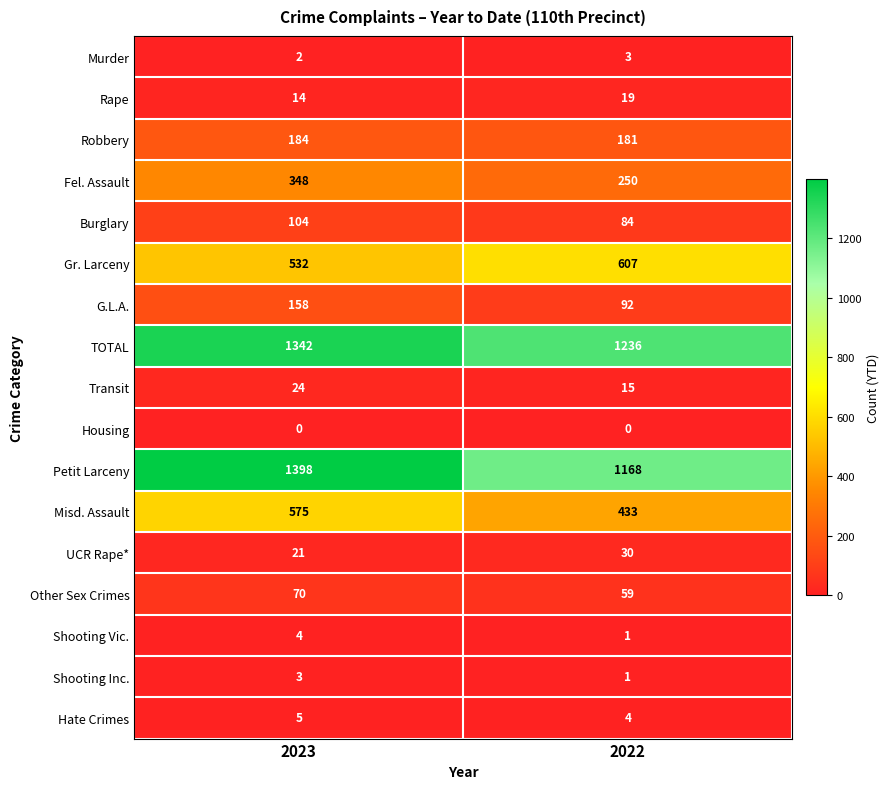

What is the average value of the Gr. Larceny series?

570